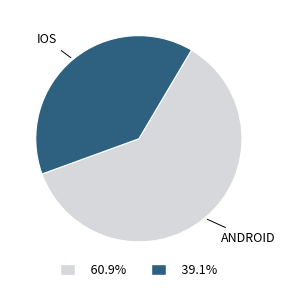

Rank the categories by value from highest to lowest.

Android, iOS